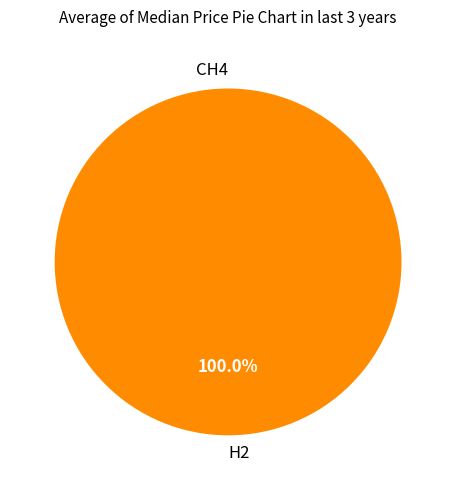

To the nearest percent, what is the difference between the H2 and CH4 slice percentages?

100%